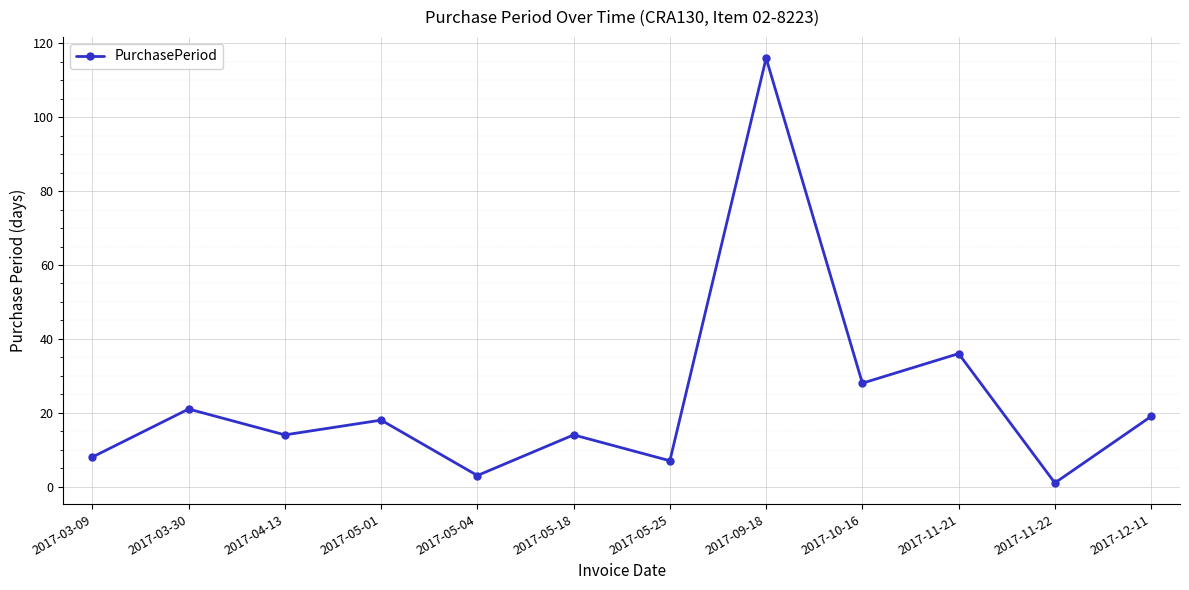

Where is the data nearest to the value 58?

2017-11-21